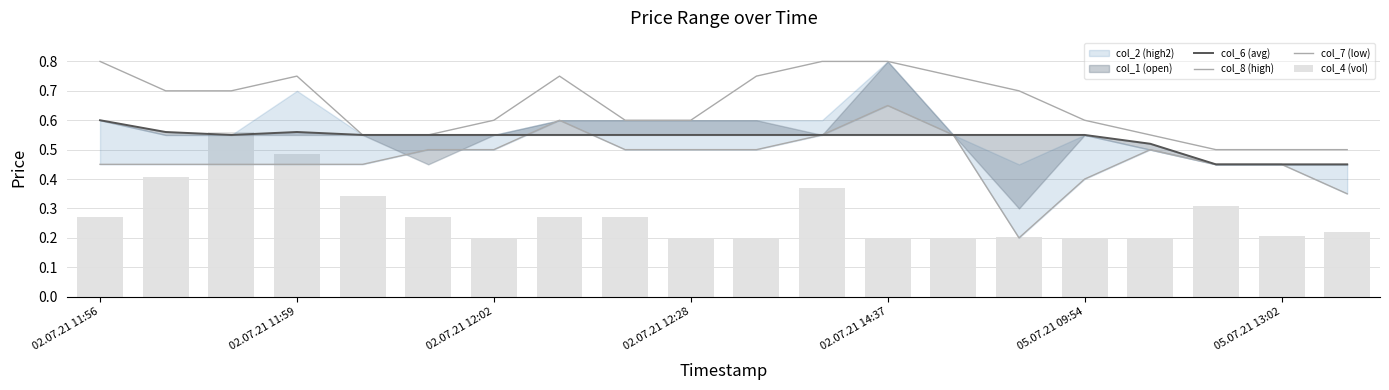

True or false: col_4 (vol) has a value of 0.3 at 05.07.21 09:54.

False